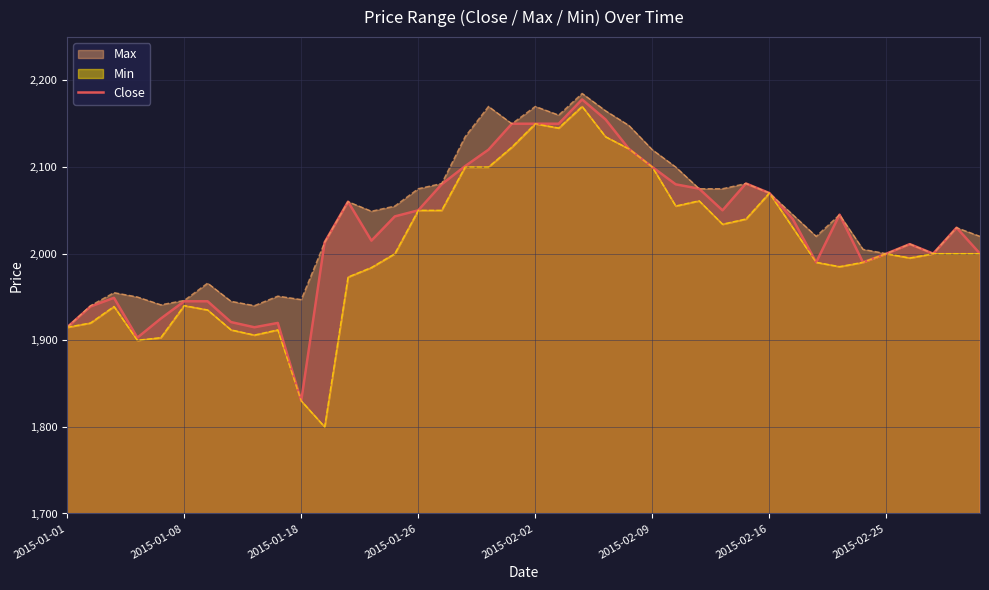

At which label does Close reach its minimum?

2015-01-18